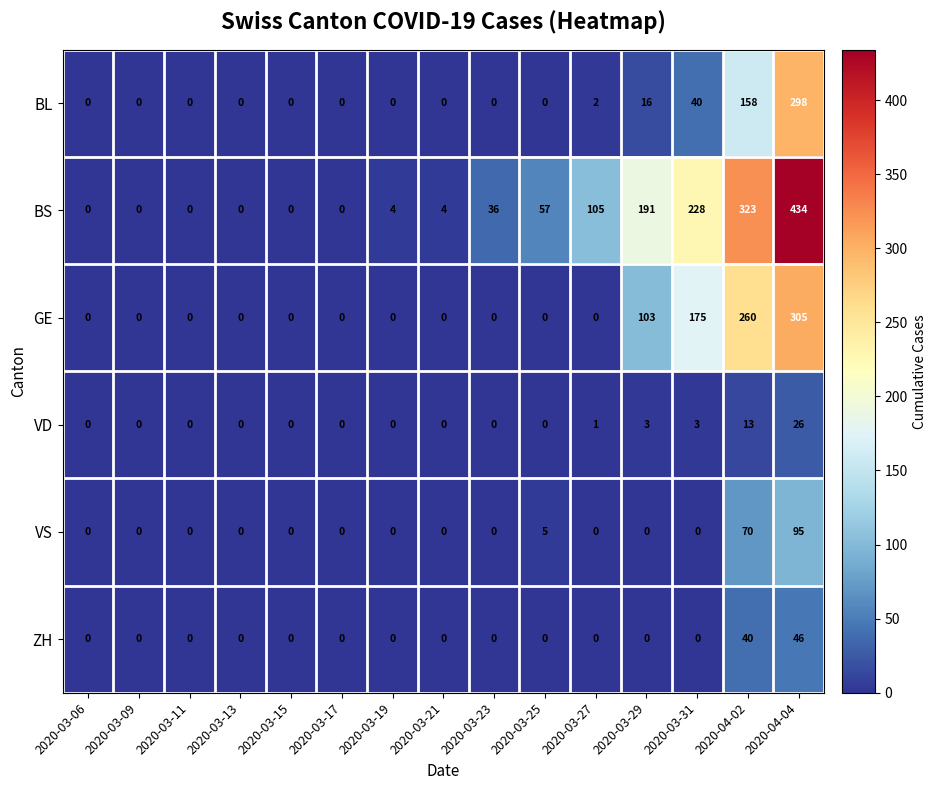

Where is ZH nearest to the value 23?

2020-04-02